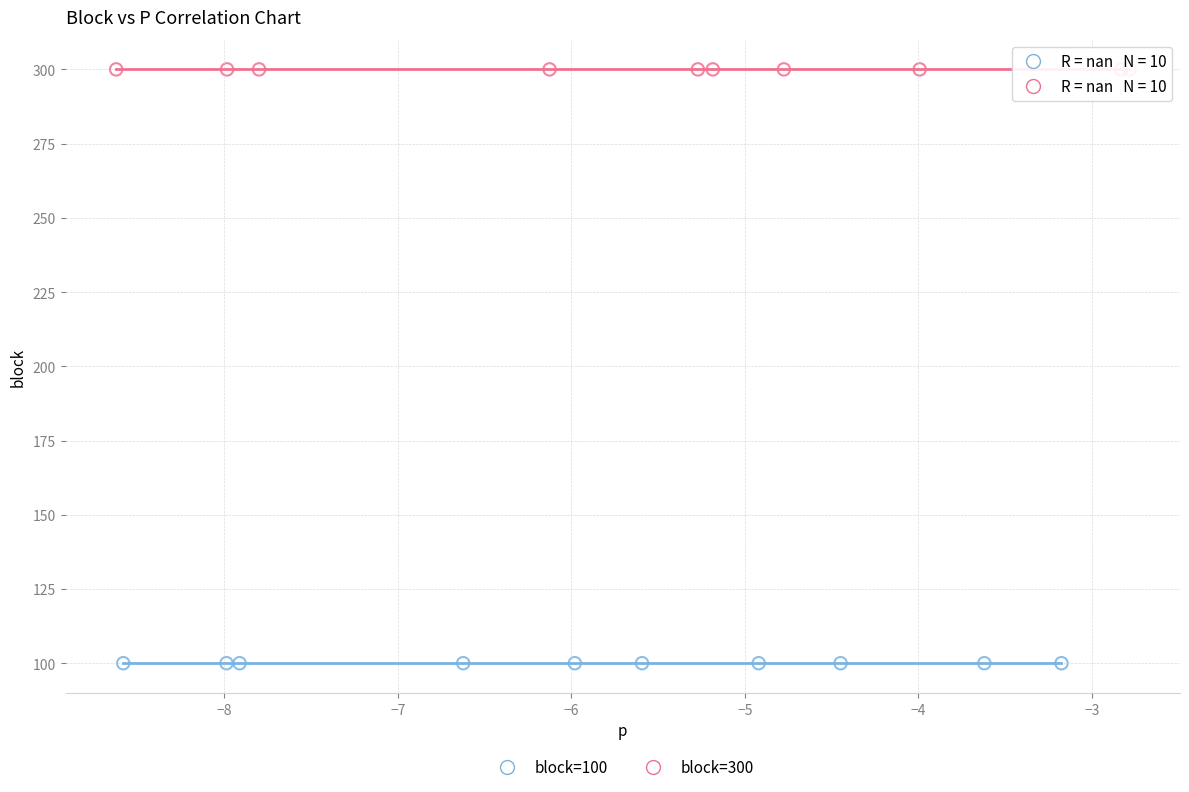

Which series reaches the minimum Y coordinate?

block=100